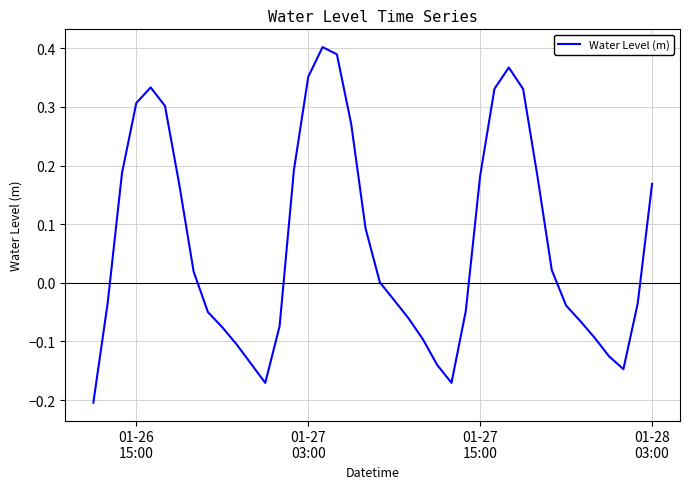

Does the chart have visible grid lines?

Yes